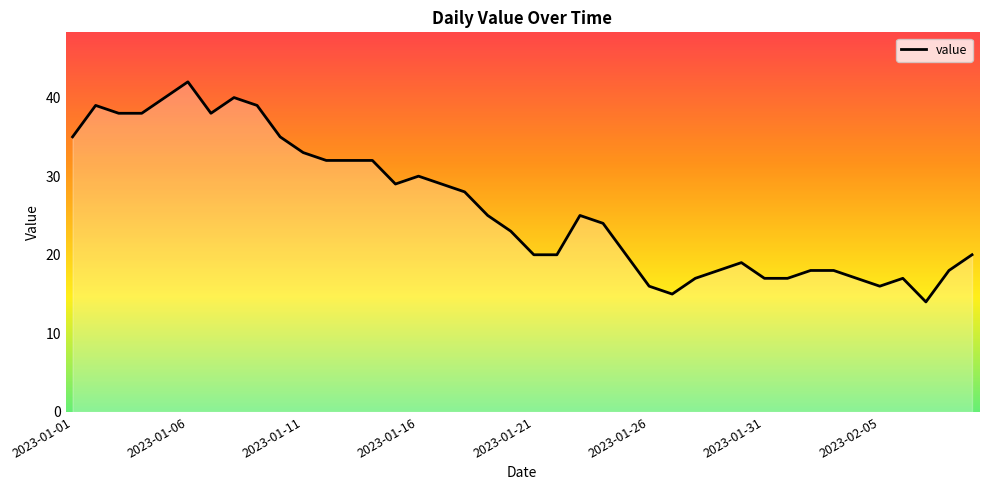

What is the minimum value shown in the chart?

14